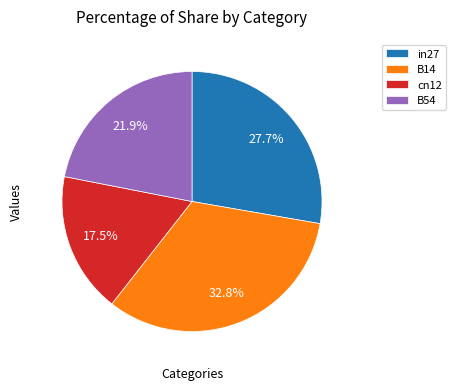

The B14 slice represents 33% of the pie. True or false?

True